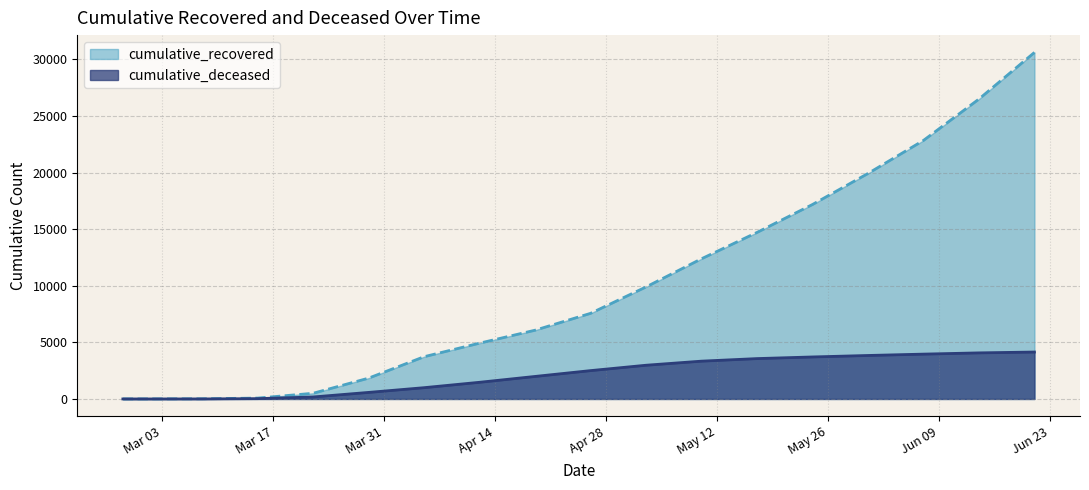

The value of cumulative_deceased at 2020-05-17 is 3565. True or false?

True